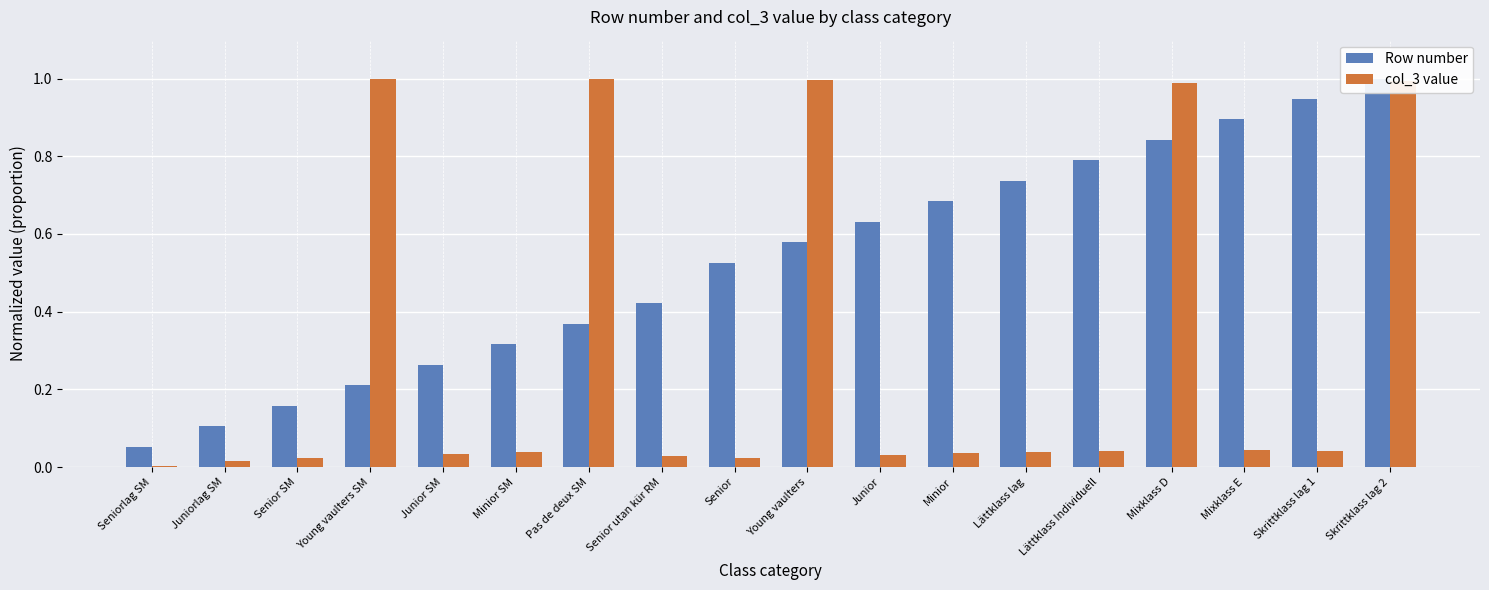

Which series changed the most between Young vaulters SM and Young vaulters?

Row number